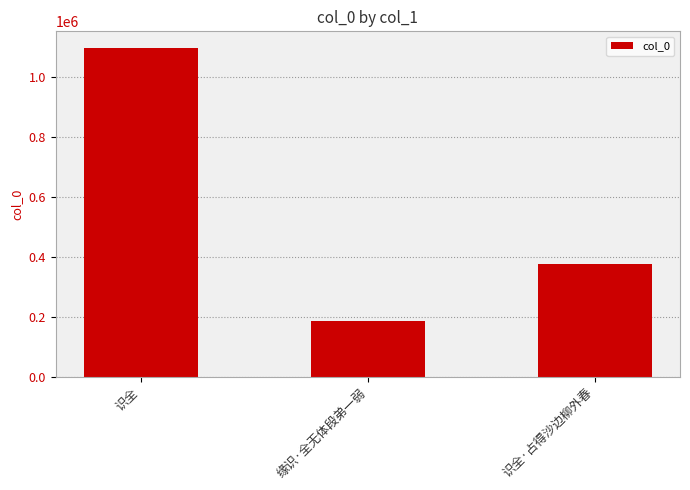

Does the chart contain any negative values?

No